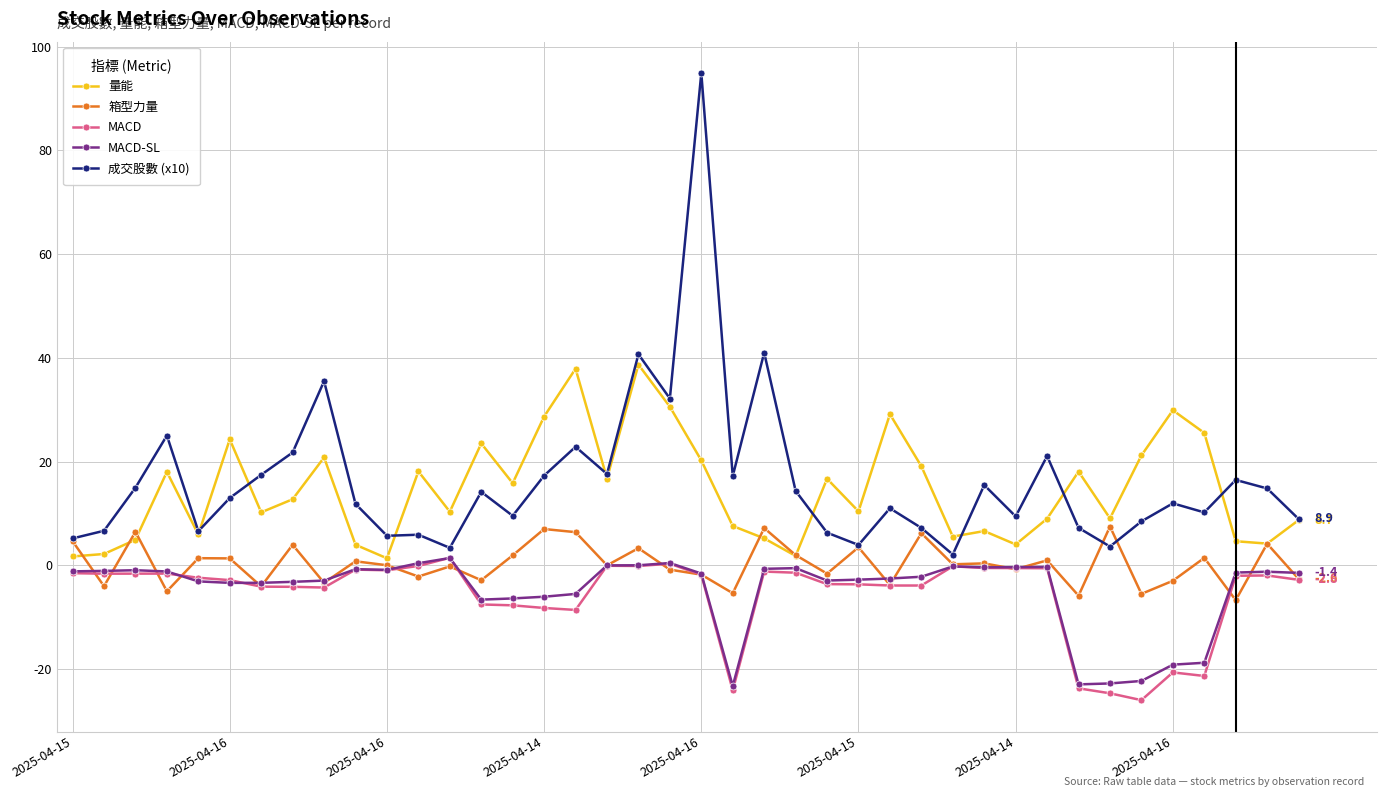

What is the greatest value displayed?

94.9